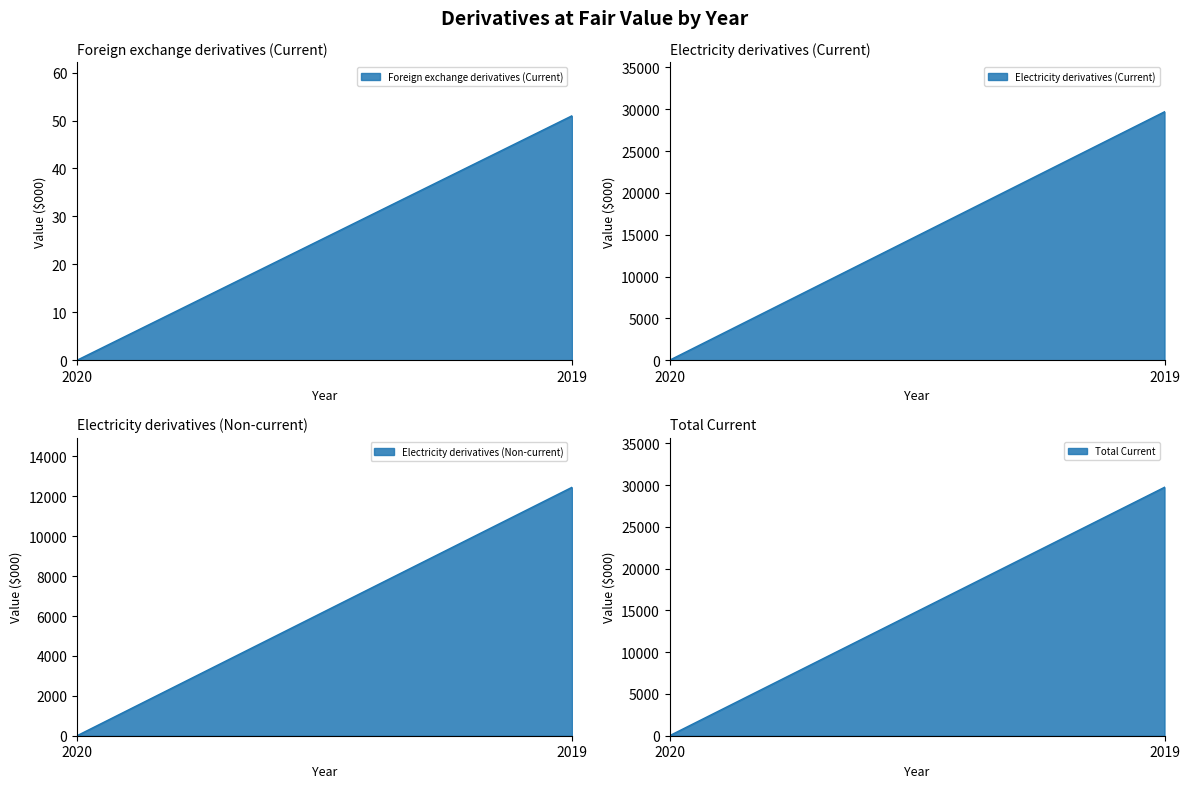

Reading left to right, transcribe all the data shown in this chart.

Foreign exchange derivatives (Current): 2020=0	2019=51
Electricity derivatives (Current): 2020=0	2019=29702
Electricity derivatives (Non-current): 2020=0	2019=12453
Total Current: 2020=0	2019=29753